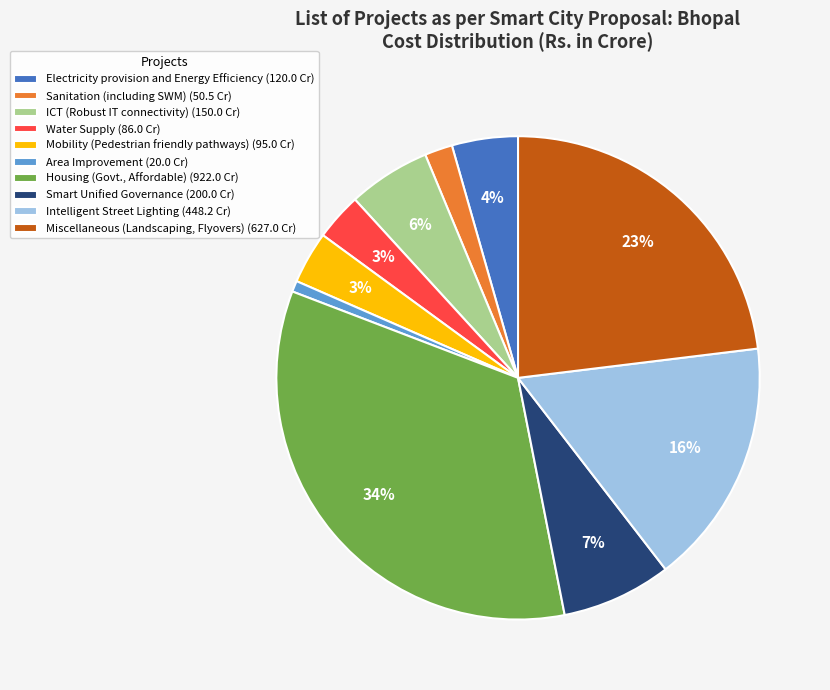

True or false: Miscellaneous (Landscaping, Flyovers) accounts for 23% of the total.

True